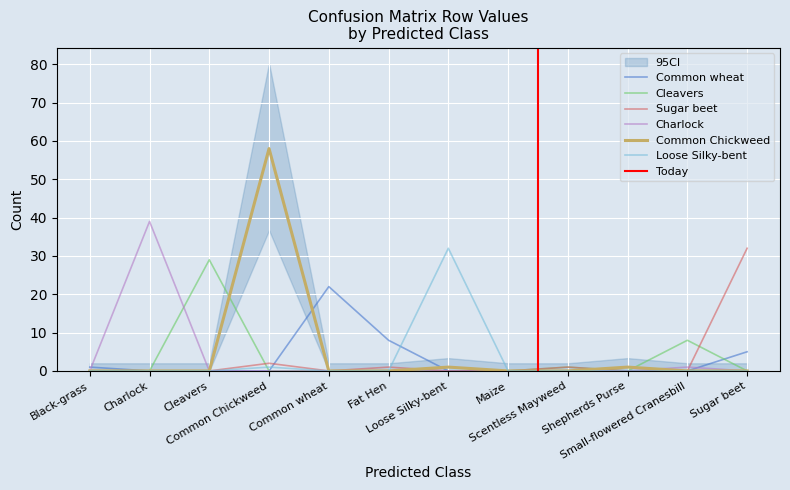

At which category is the sum across all series the highest?

Common Chickweed